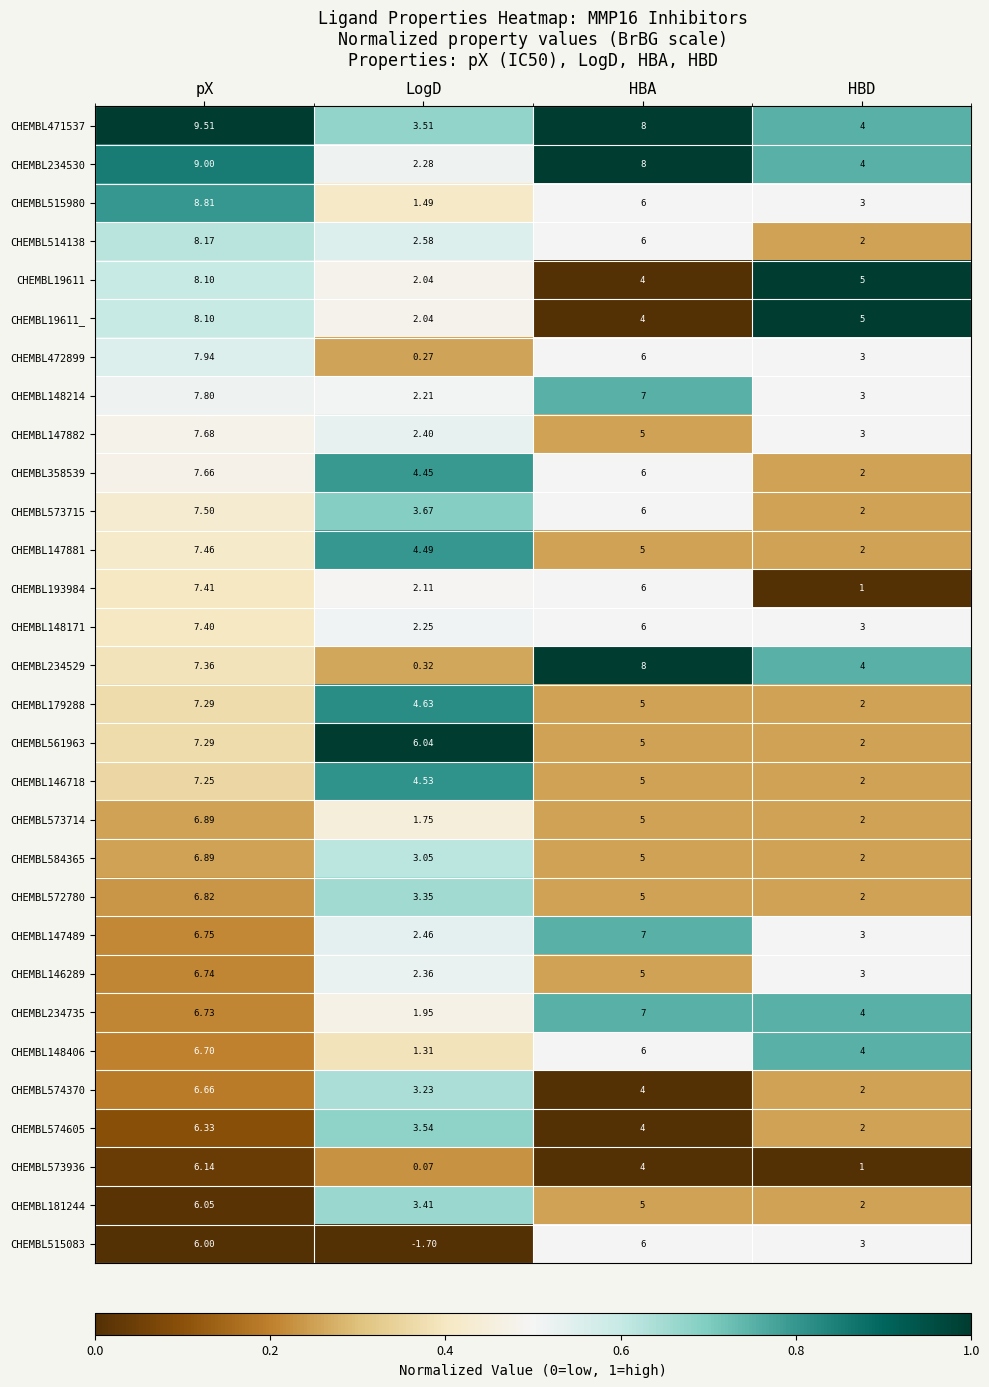

List the labels in order of CHEMBL147489 value, smallest first.

LogD, HBD, pX, HBA